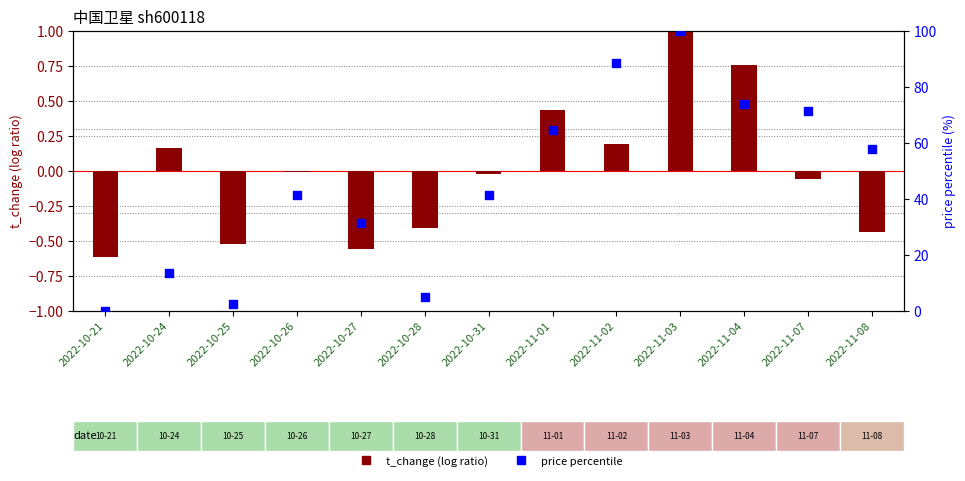

At how many categories does at least one series exceed 99?

1